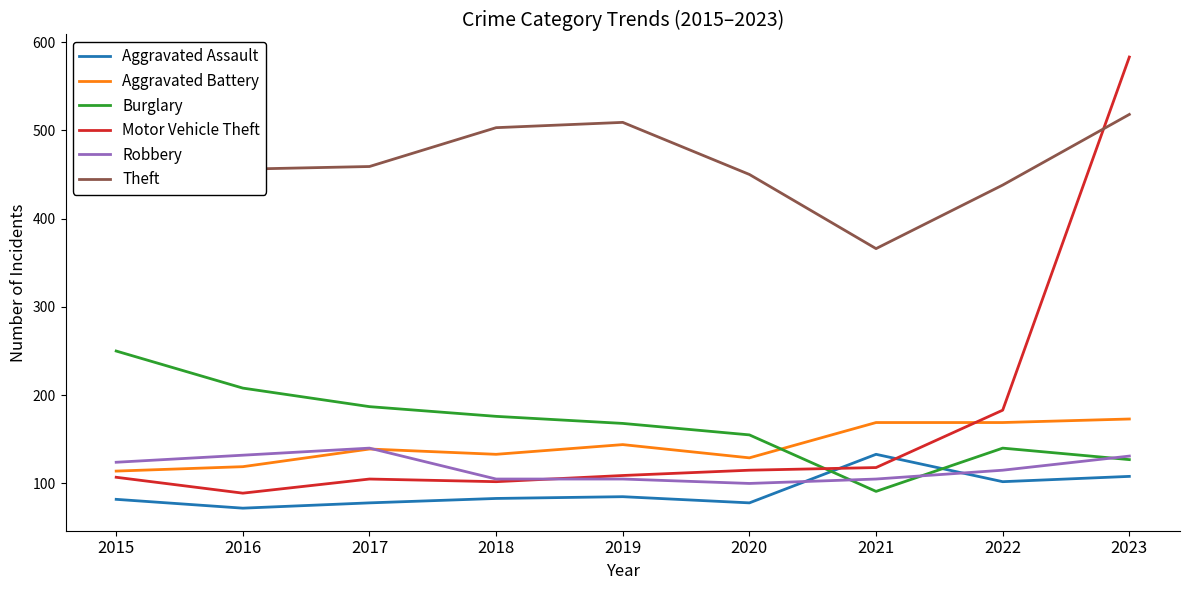

Rank the categories by Aggravated Assault value from lowest to highest.

2016, 2017, 2020, 2015, 2018, 2019, 2022, 2023, 2021